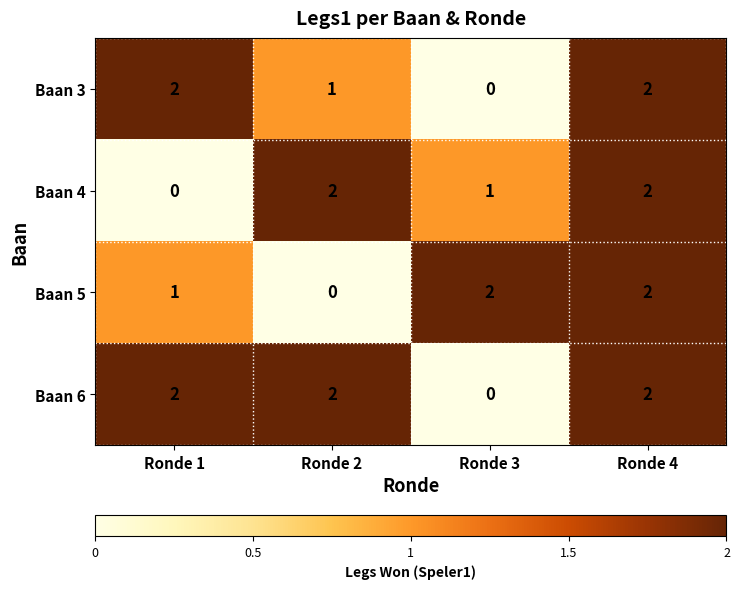

What is the sum of the Baan 5 values at Ronde 4 and Ronde 3?

4